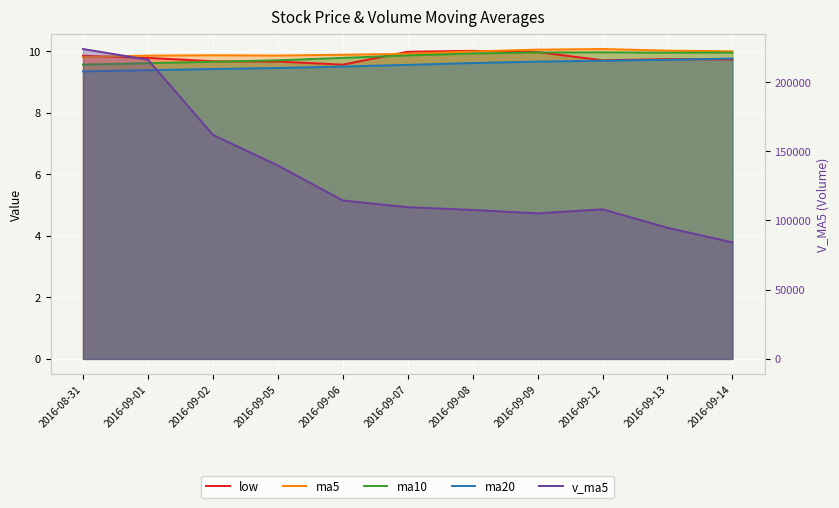

Which has a higher value, 2016-09-02 or 2016-09-07?

2016-09-07